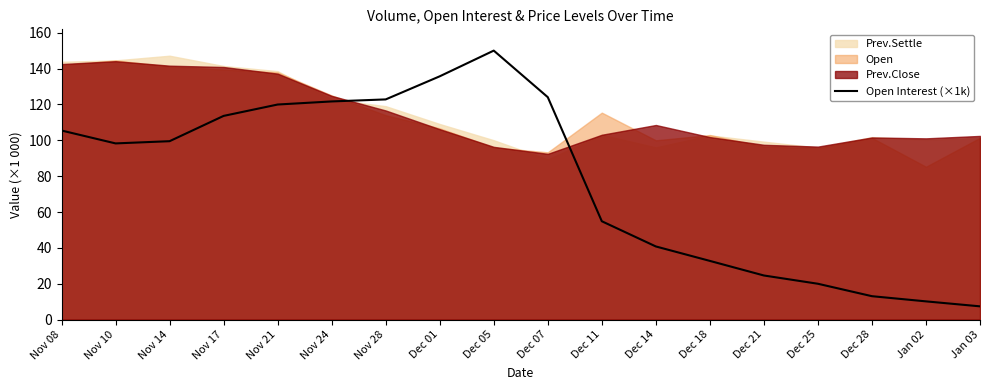

How many points are lower than both their immediate neighbors (excluding endpoints)?

1